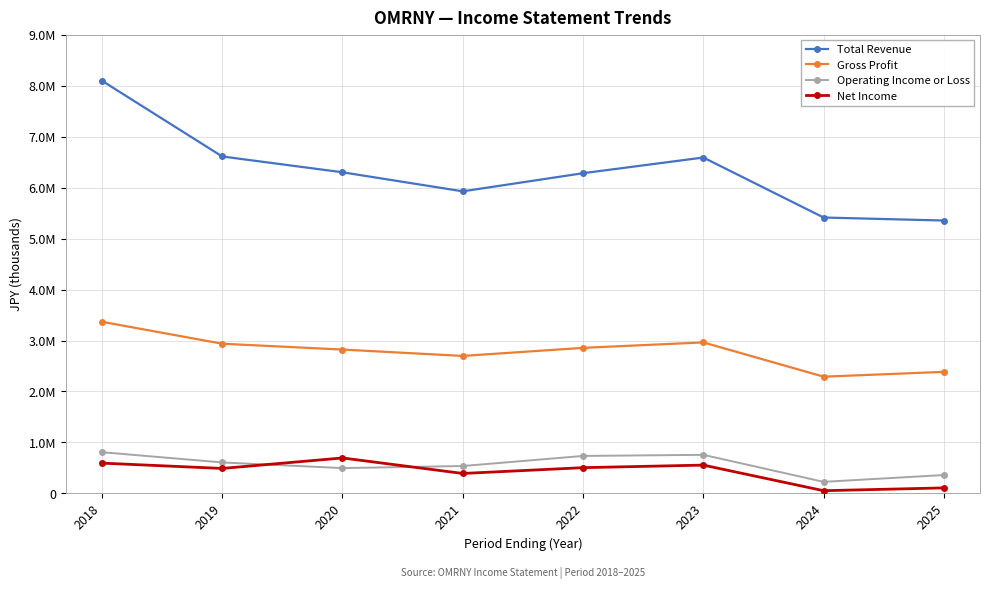

True or false: Net Income and Total Revenue cross at least once.

False